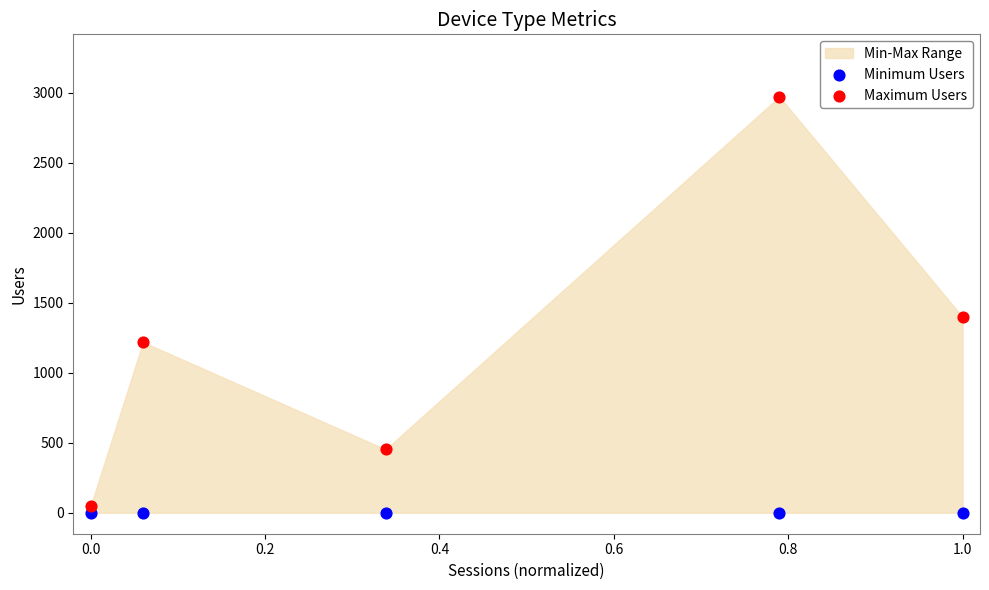

In the Maximum Users series, what Y value is closest to 1509?

1398